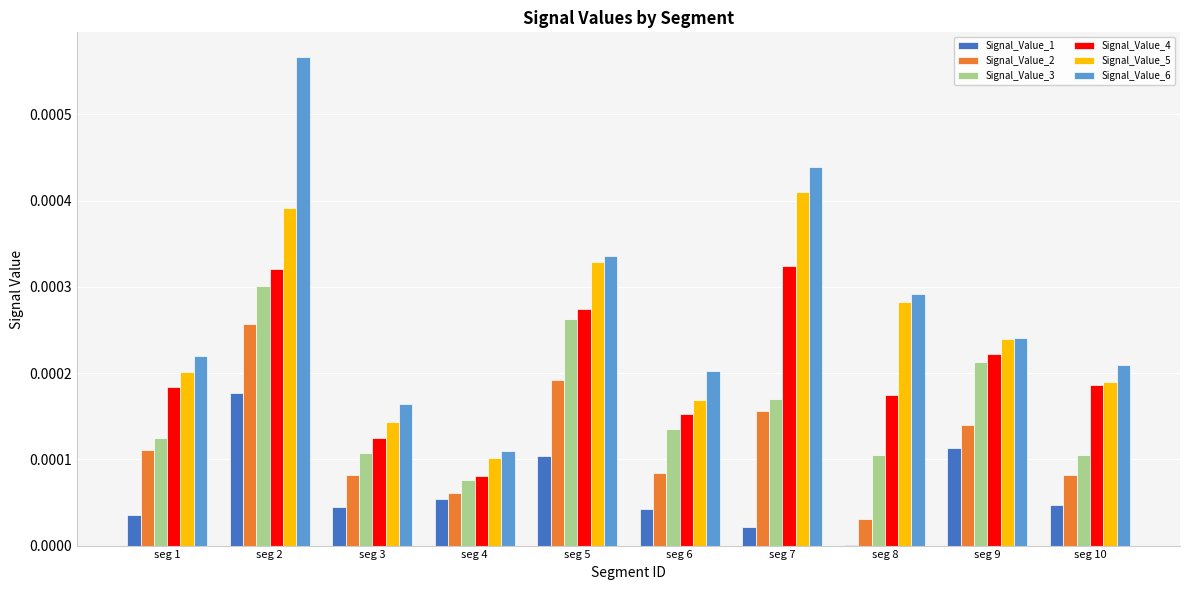

How many Signal_Value_3 values are between 0 and 1?

10